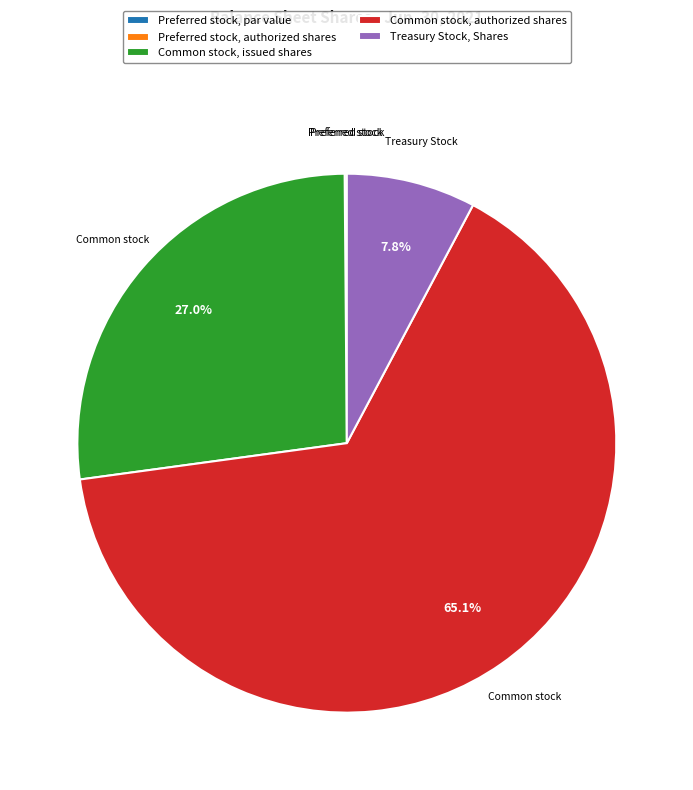

Which slice represents more than half of the pie?

Common stock, authorized shares